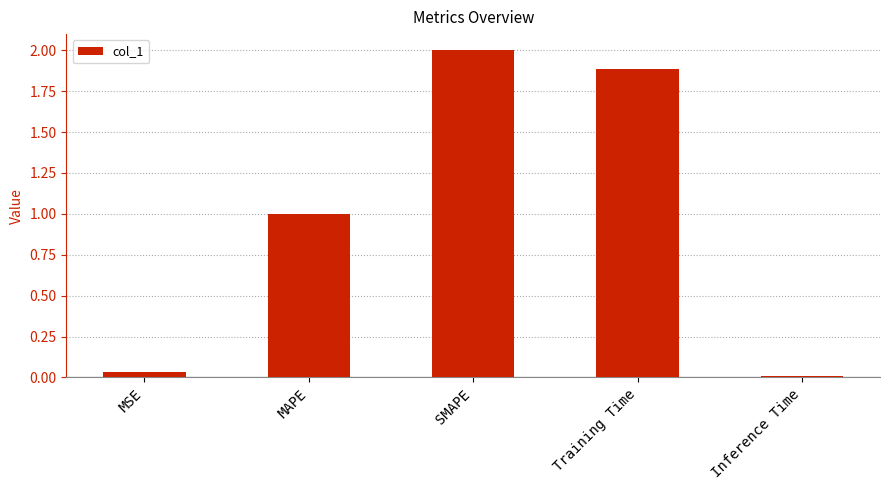

What is the difference between the maximum and minimum values?

2.0